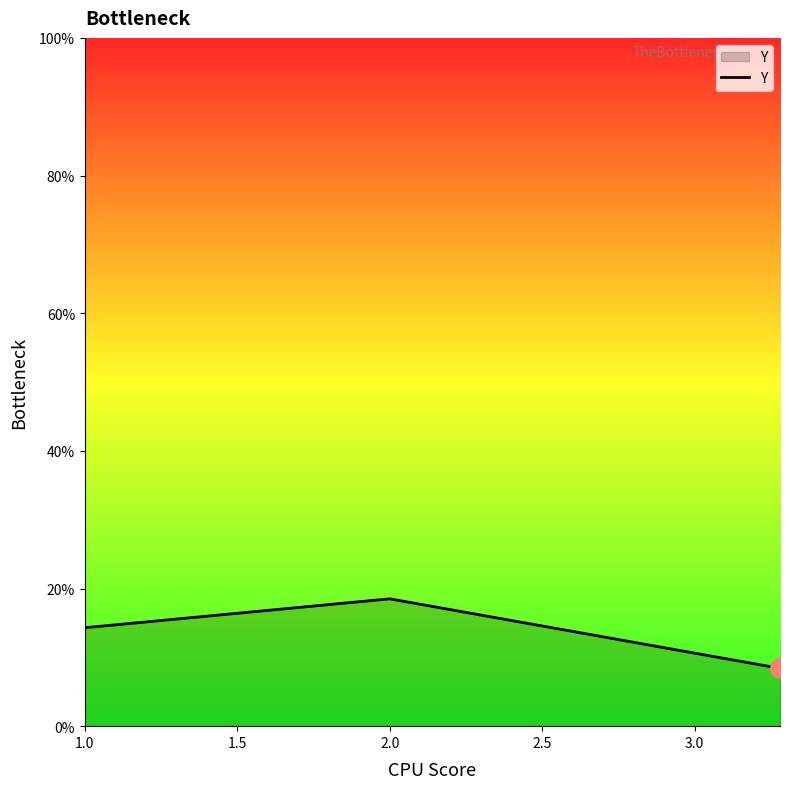

Does the chart display data point markers on the line(s)?

No